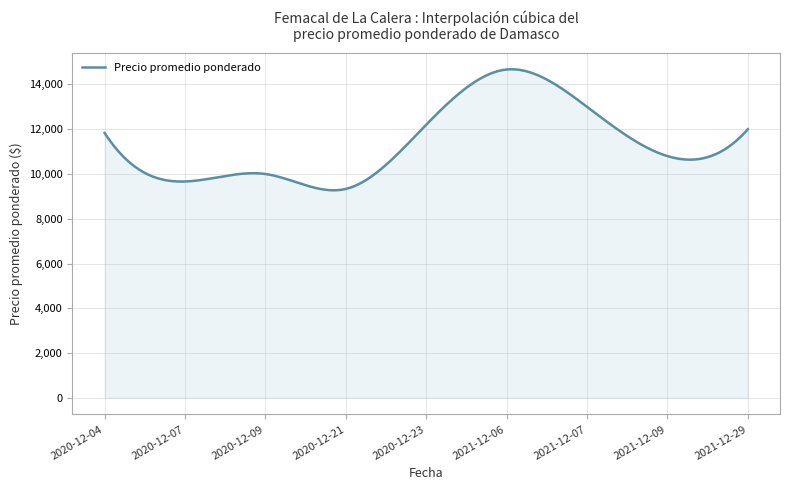

What is the greatest value displayed?

14677.3